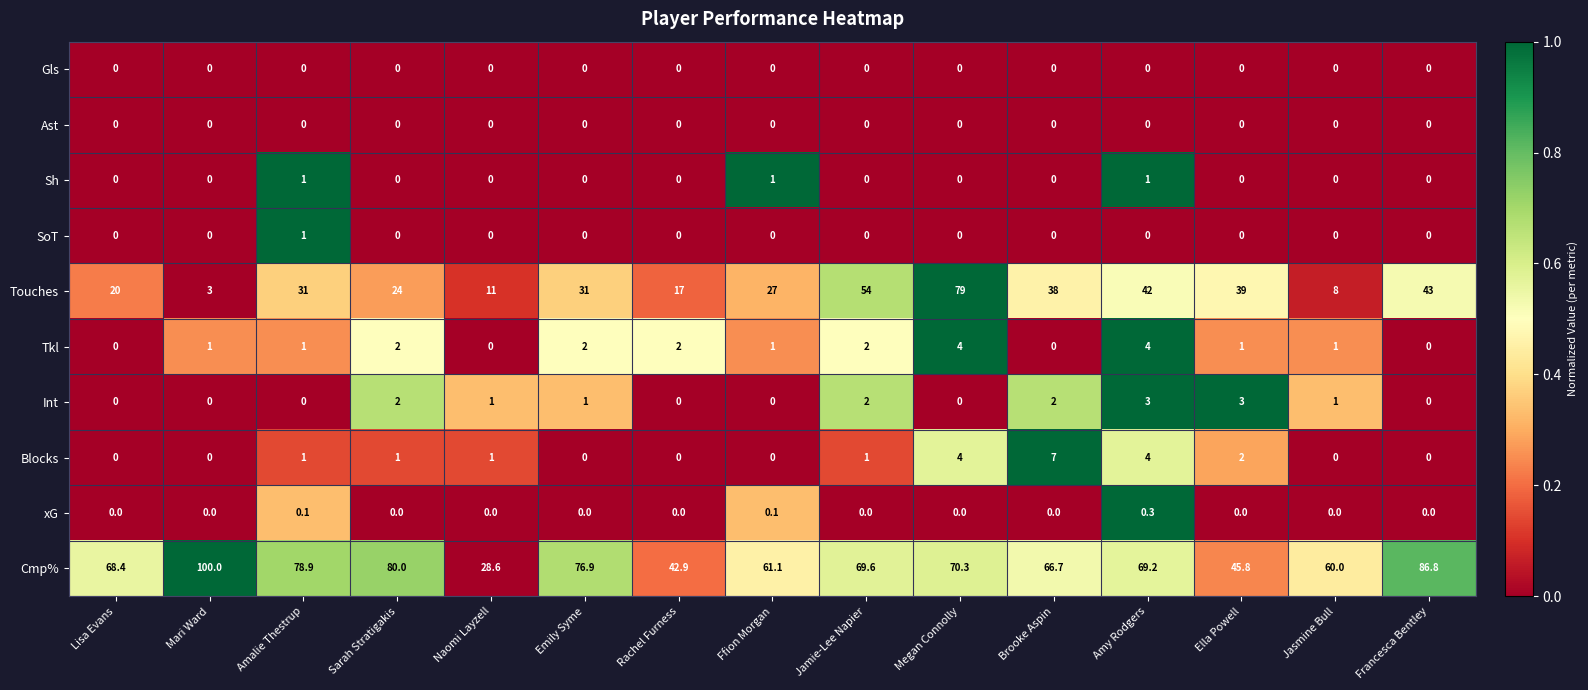

What is the maximum value for Sh?

1.0